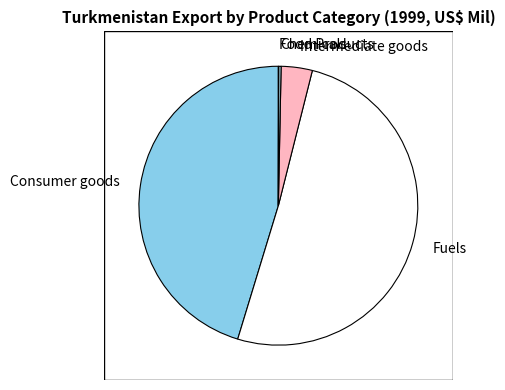

What is the largest slice in the pie chart?

Fuels